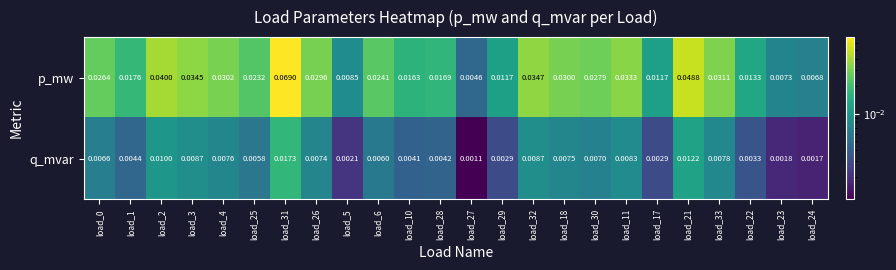

Is the value of q_mvar at load_26 greater than the value of p_mw at load_28?

No